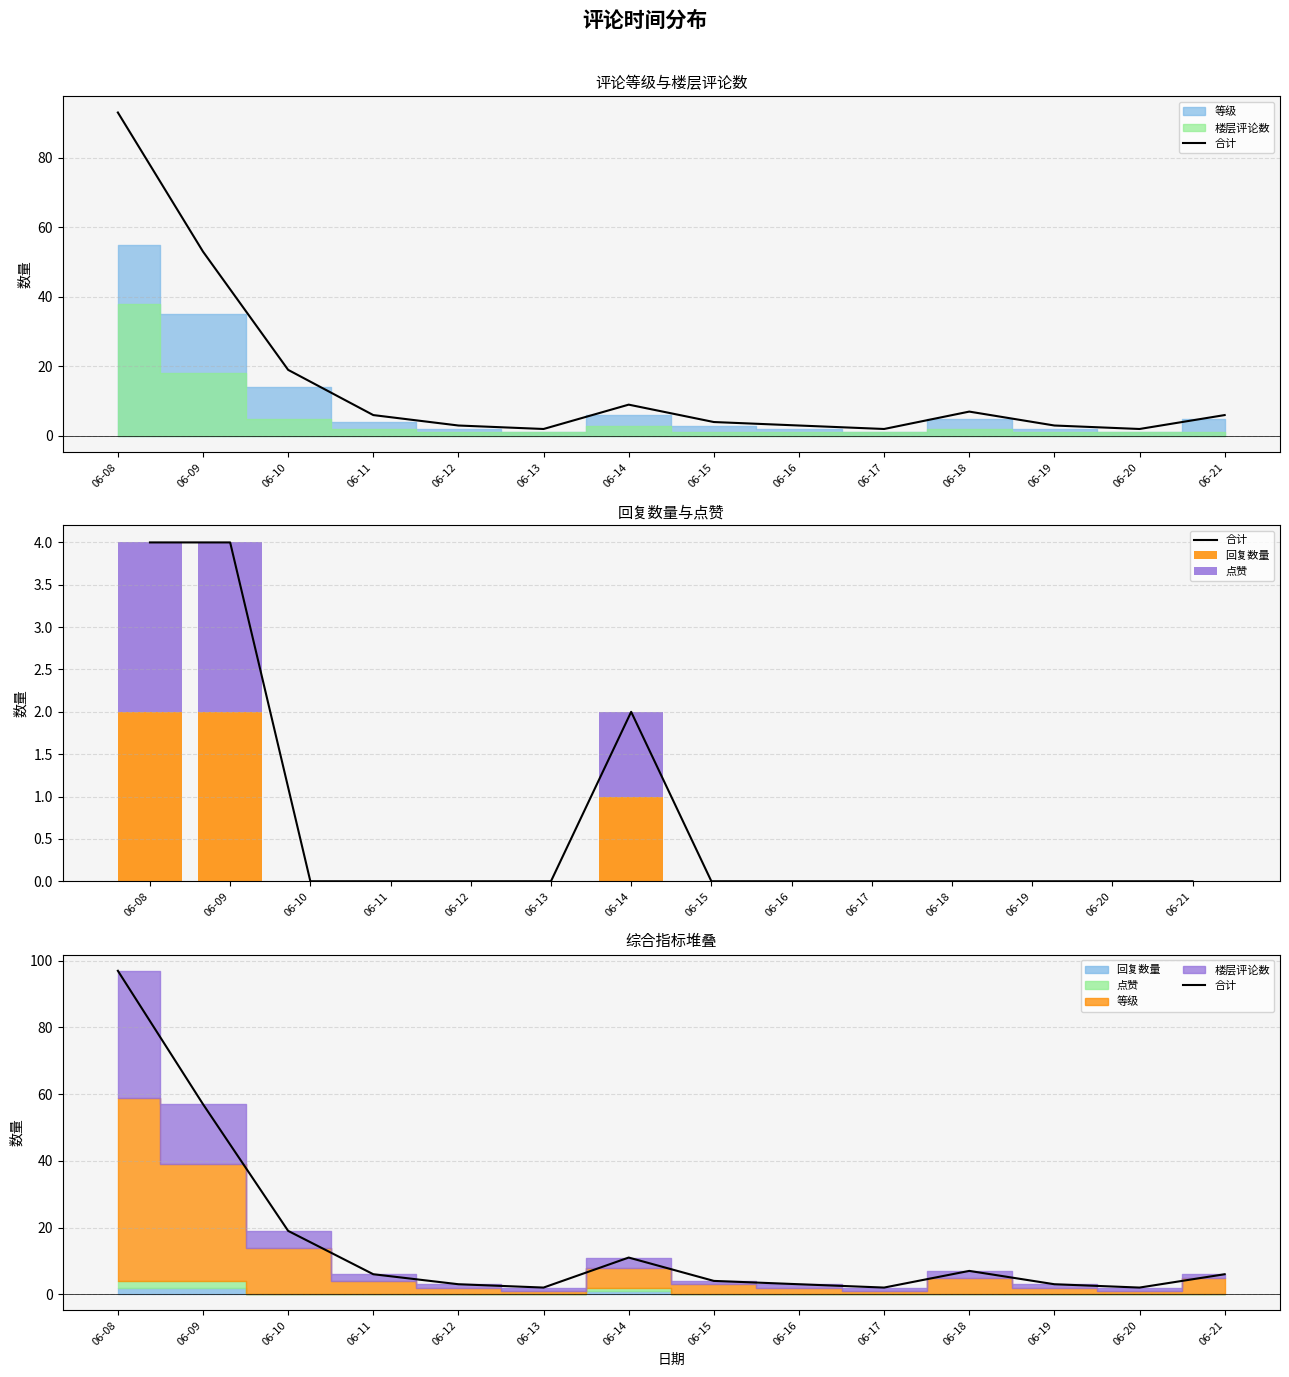

Rank the series at 06-14 from highest to lowest value.

合计, 回复数量, 点赞